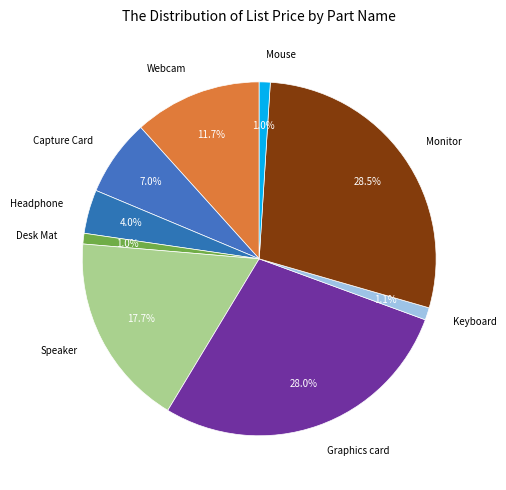

Is it true that Graphics card is 28% of the pie?

True